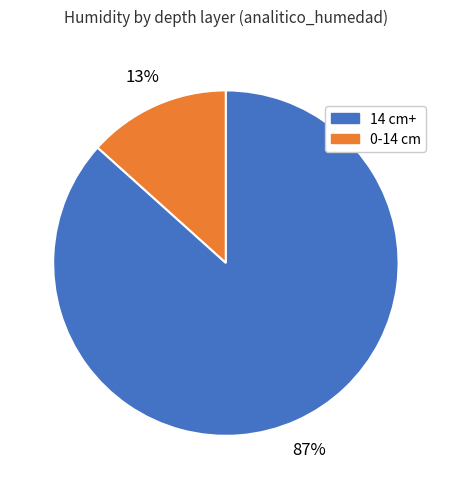

To the nearest percent, what is the average slice percentage?

50%